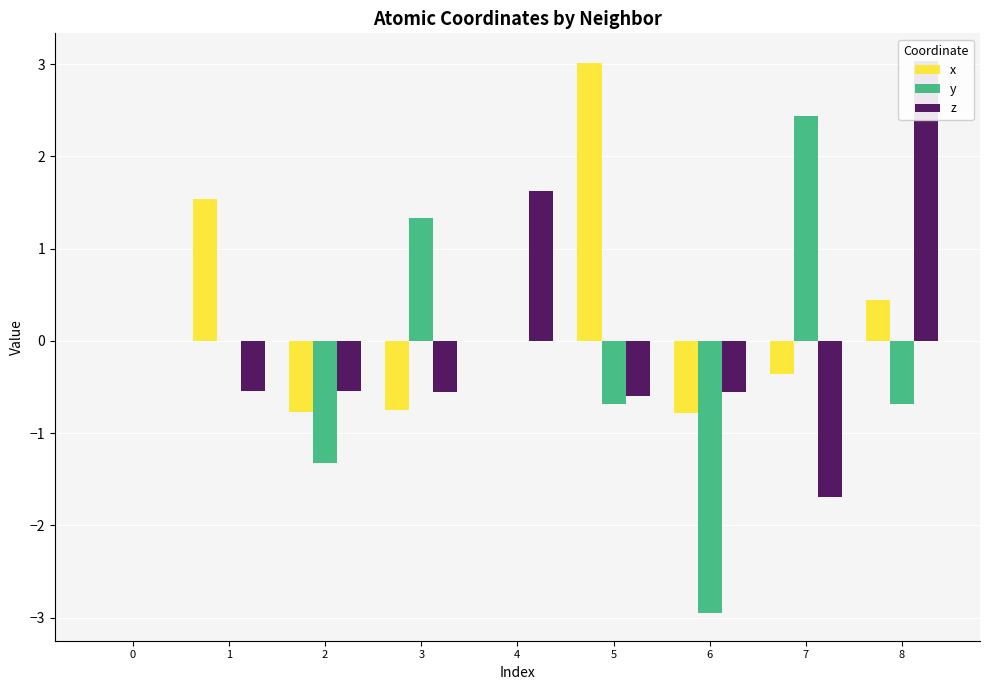

What is the greatest value displayed?

3.0